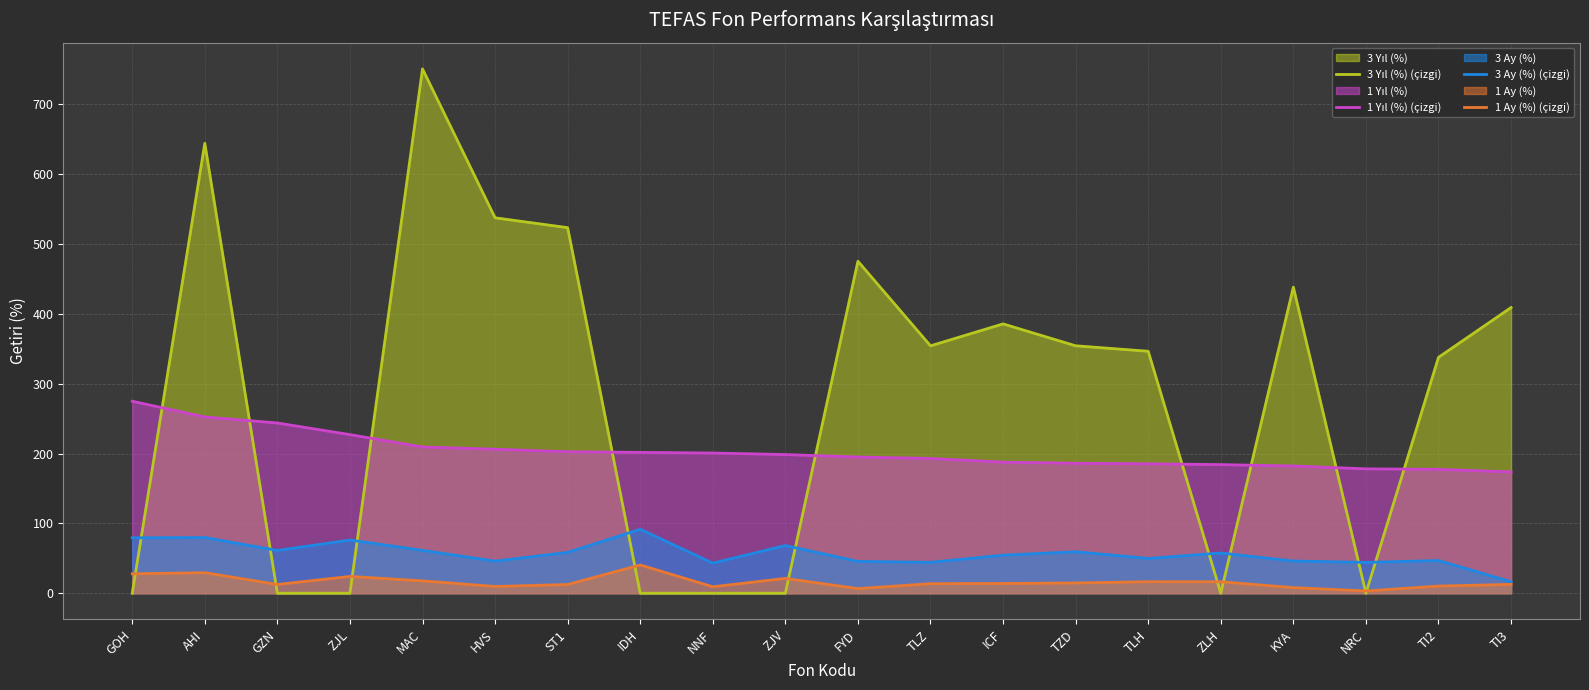

What is the difference between the 3 Yıl (%) (çizgi) values at HVS and GZN?

537.5